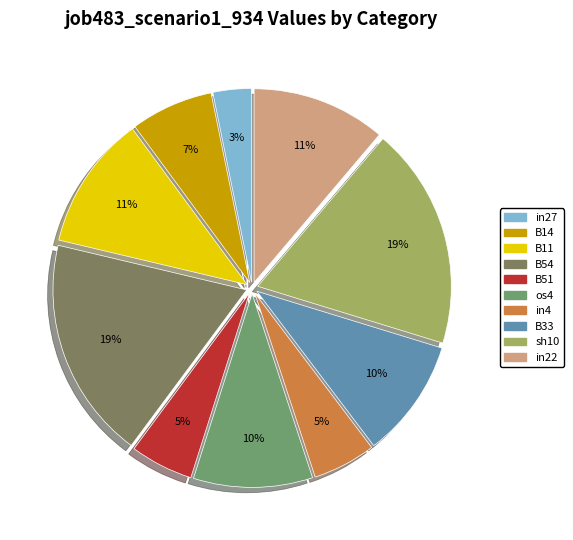

To the nearest percent, what percentage of the pie is B14?

7%